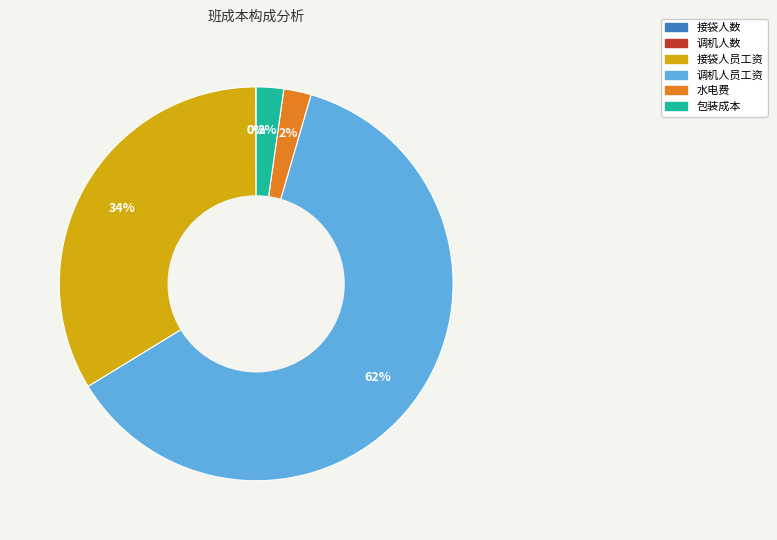

Does any single category account for the majority?

Yes